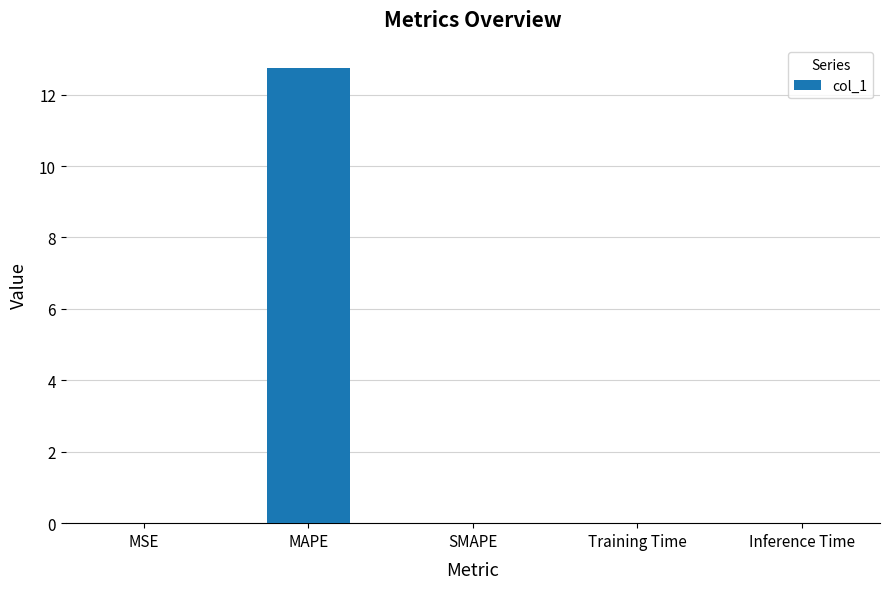

What is the maximum value shown in the chart?

12.7